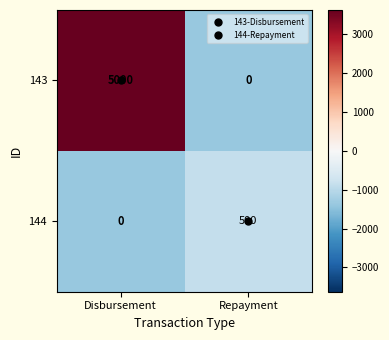

What is the minimum value shown in the chart?

0